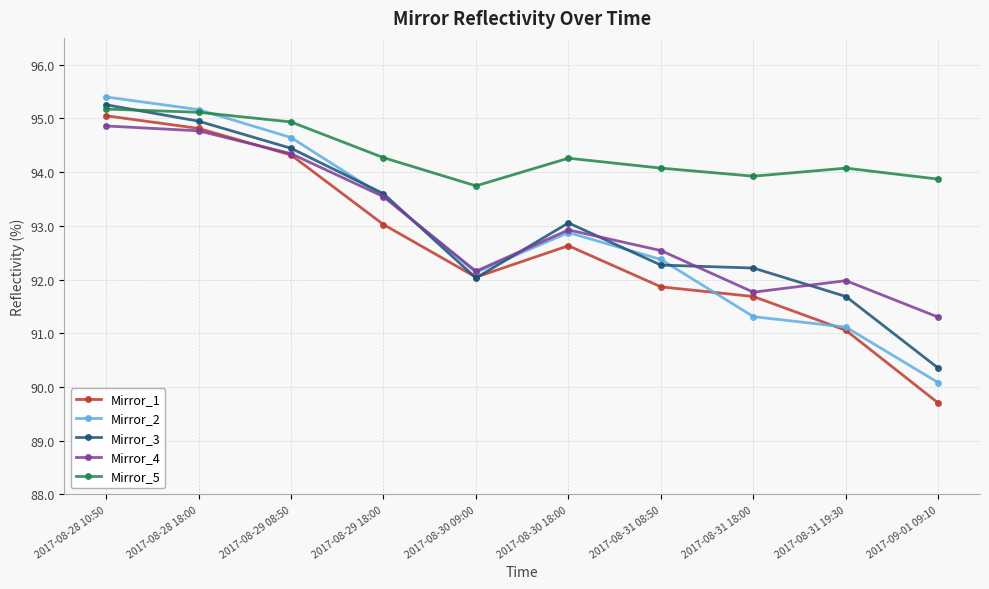

At which label does Mirror_2 reach its peak?

2017-08-28 10:50